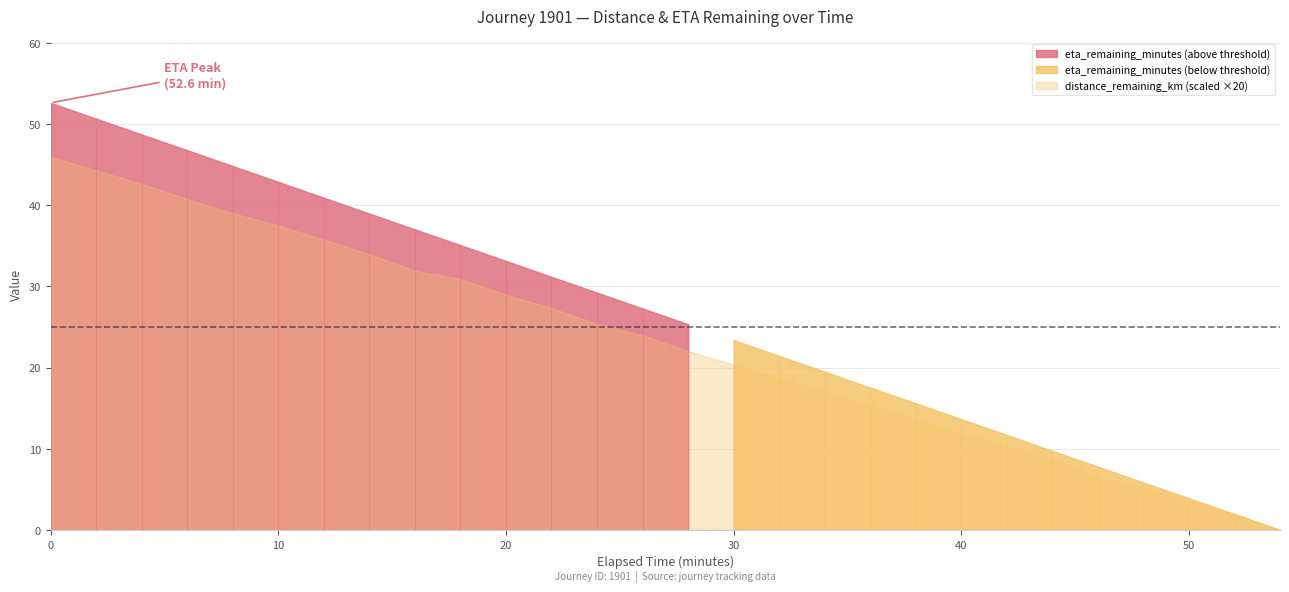

What is the value of the eta_remaining_minutes point at the 23rd from the left?

9.7